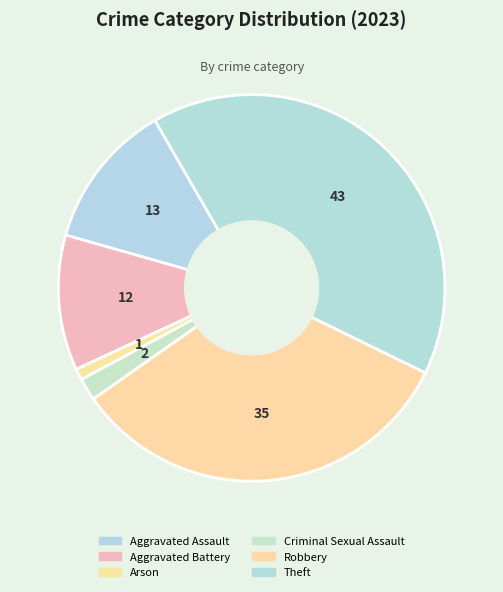

How many segments does this pie chart have?

6